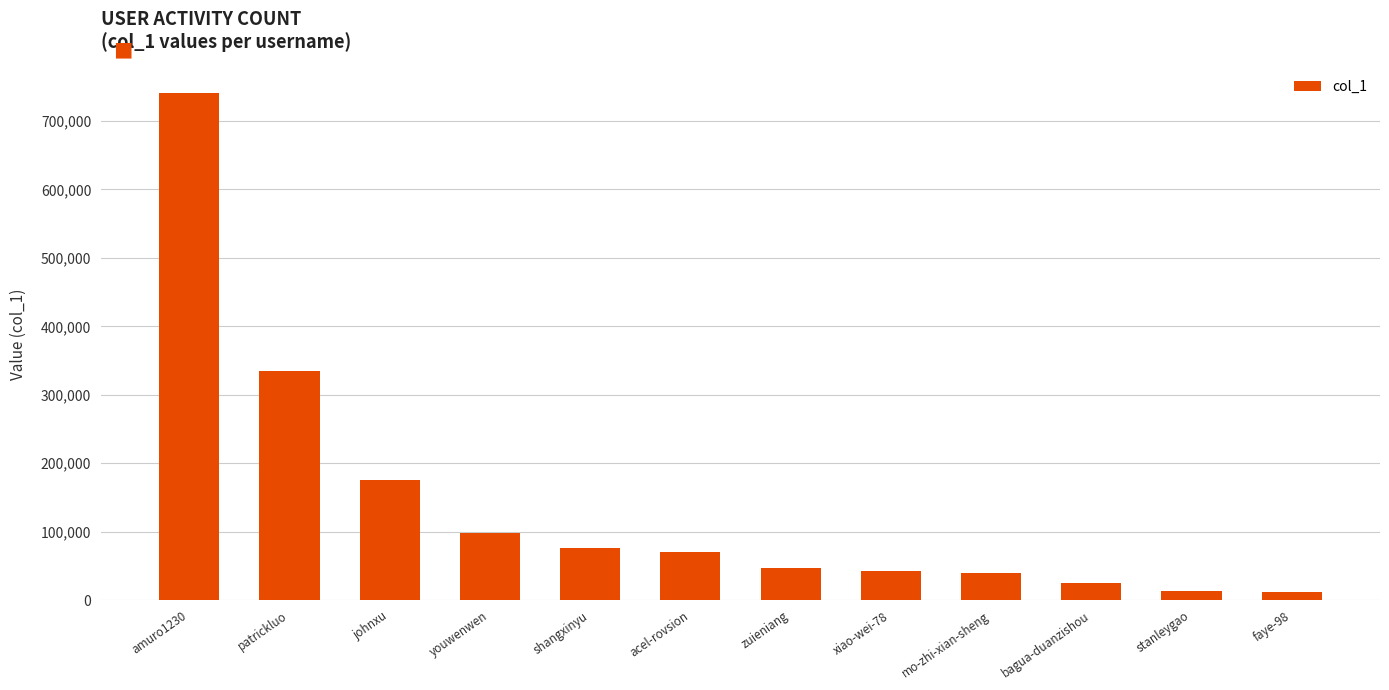

At which category does the chart reach its peak across all series?

amuro1230